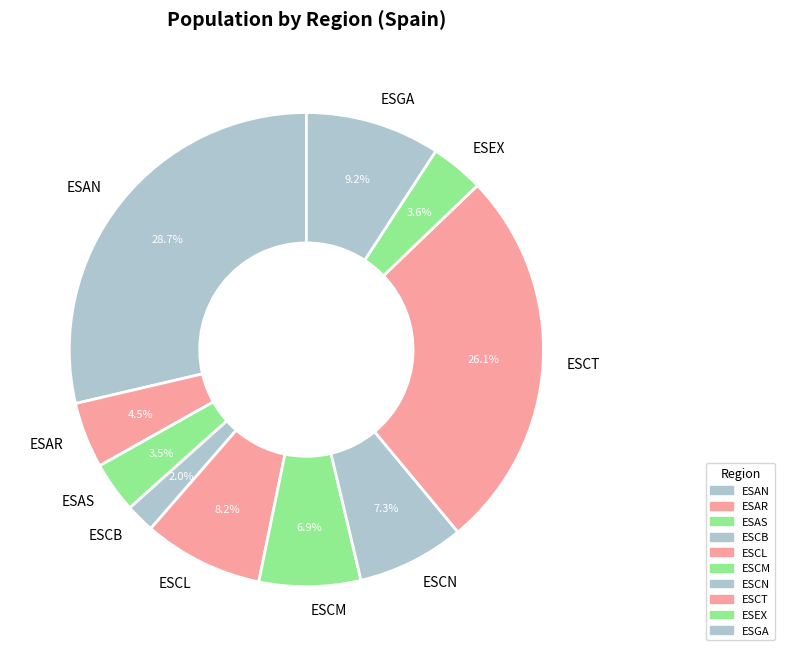

Is it true that ESCN is 7% of the pie?

True